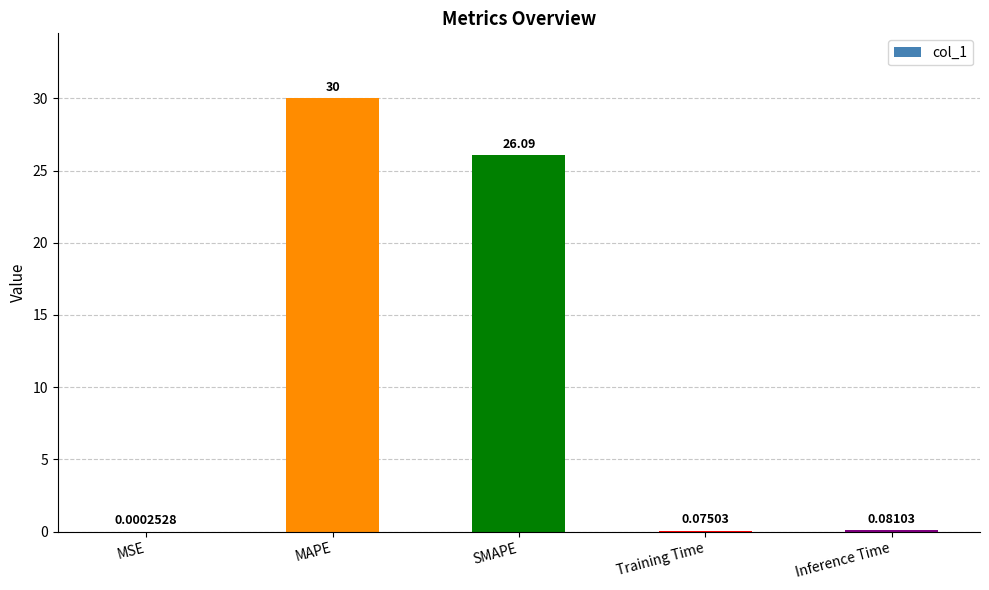

Approximately how many times larger is the value at MAPE compared to SMAPE?

1.1